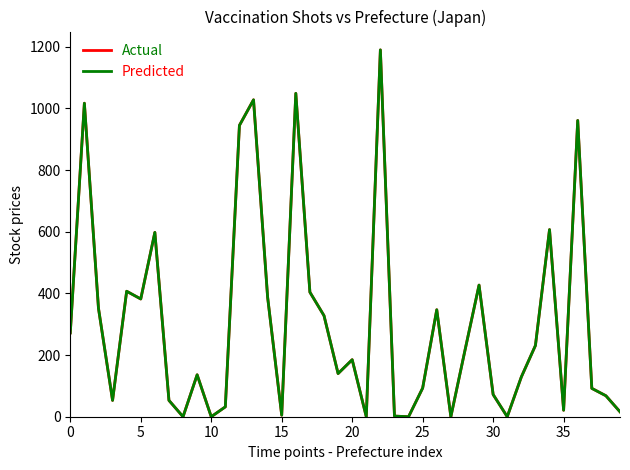

What is the greatest value displayed?

1190.0